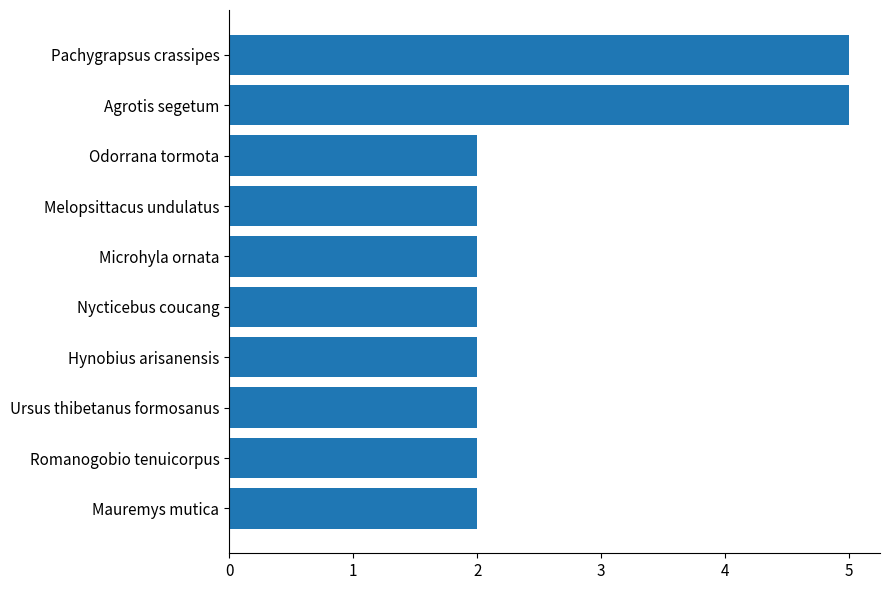

True or false: the data shows 2 at Odorrana tormota.

True